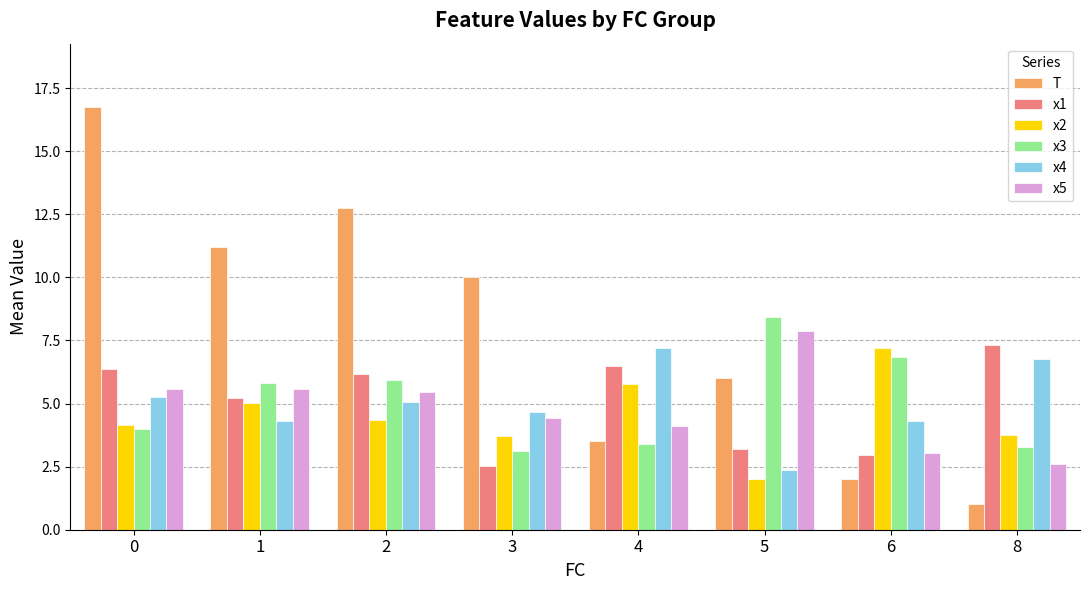

What is the total value across all series at 0?

42.1